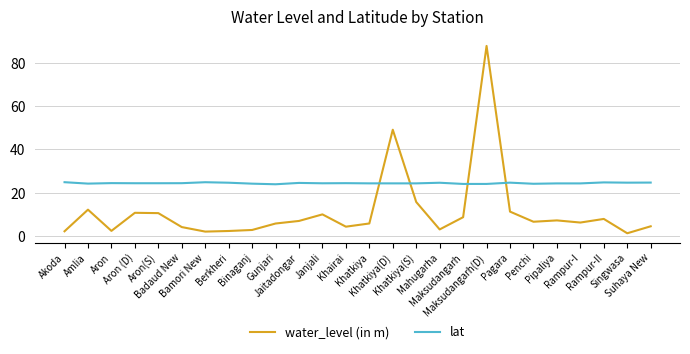

Which series ends up on top after the final intersection of lat and water_level (in m)?

lat